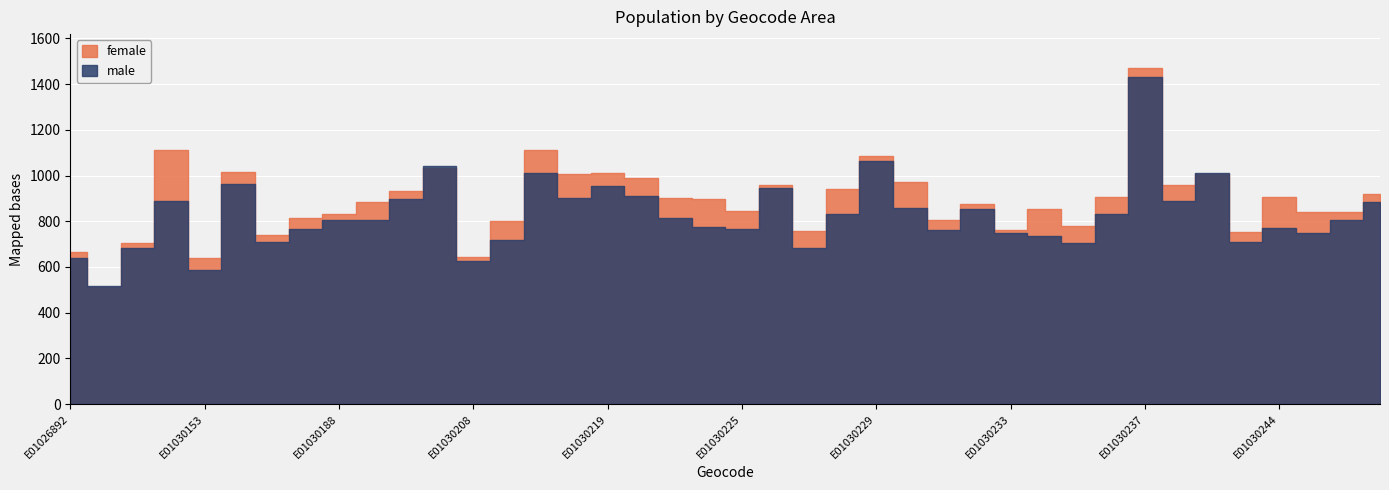

True or false: female has a value of 517 at E01030219.

False